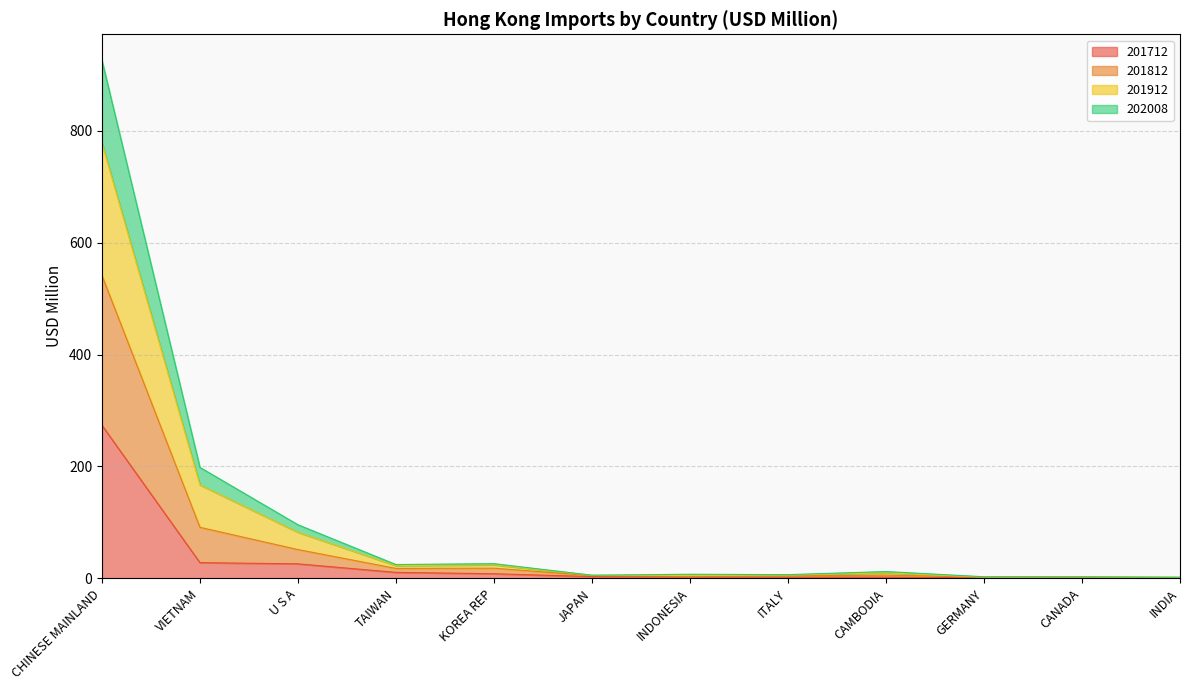

Is it true that 201712 equals 25.9 at U S A?

True